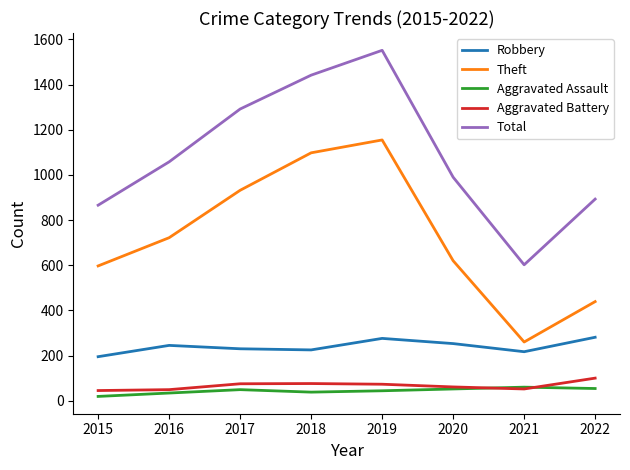

What is the difference between the Aggravated Assault values at 2022 and 2017?

5